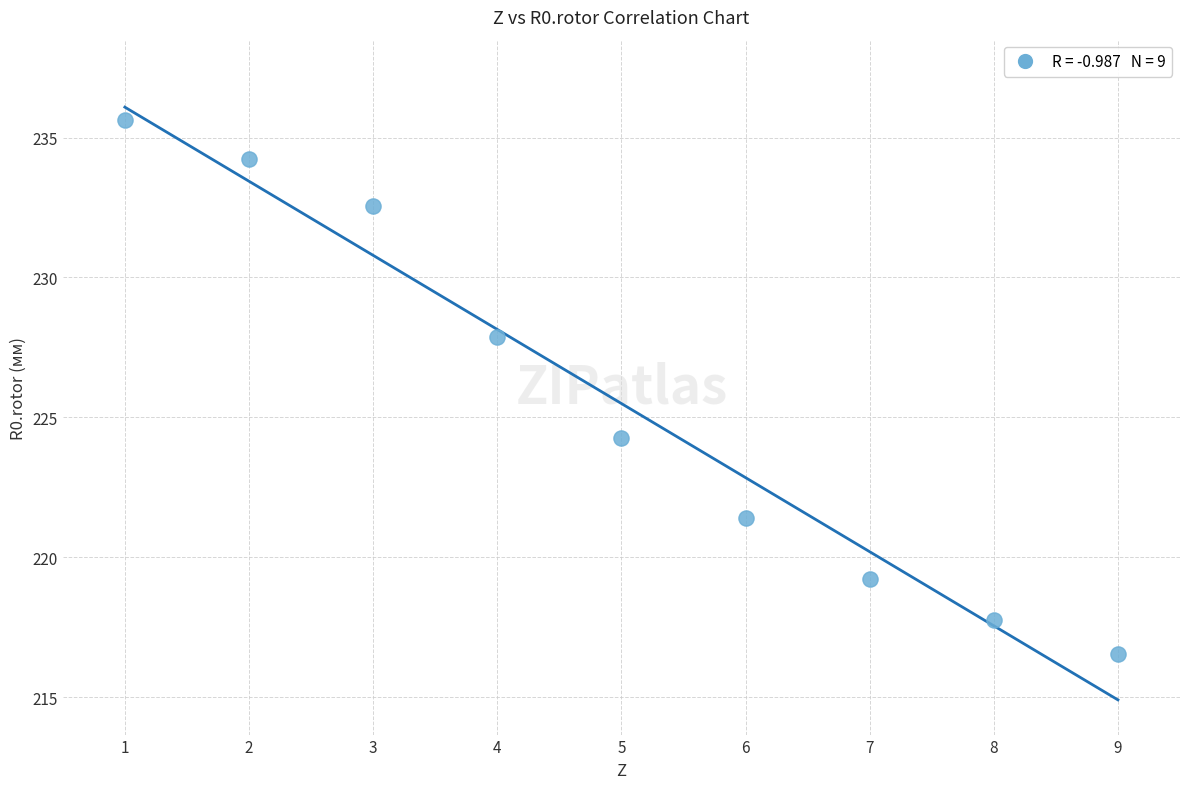

What is the average Y value?

225.5